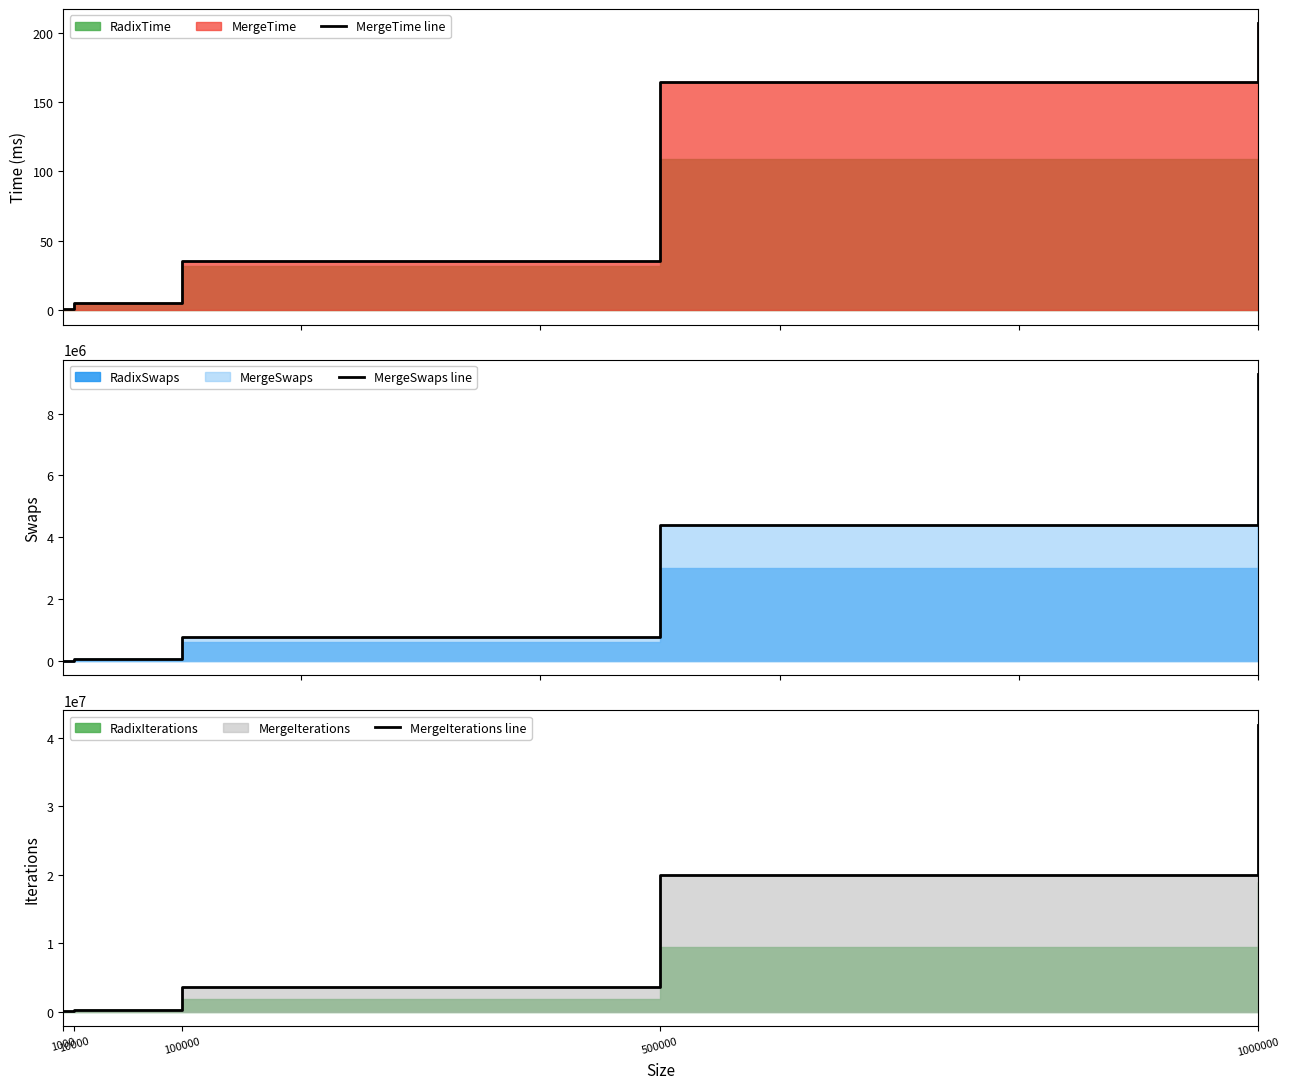

What is the difference between the maximum and minimum values in the MergeSwaps line series?

9274580.2